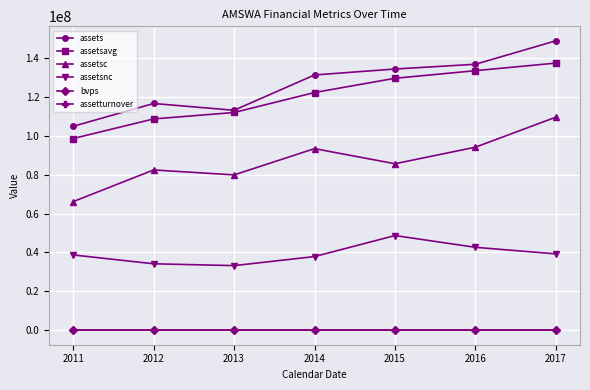

In assetsc, how many points are lower than both neighbors (excluding endpoints)?

2